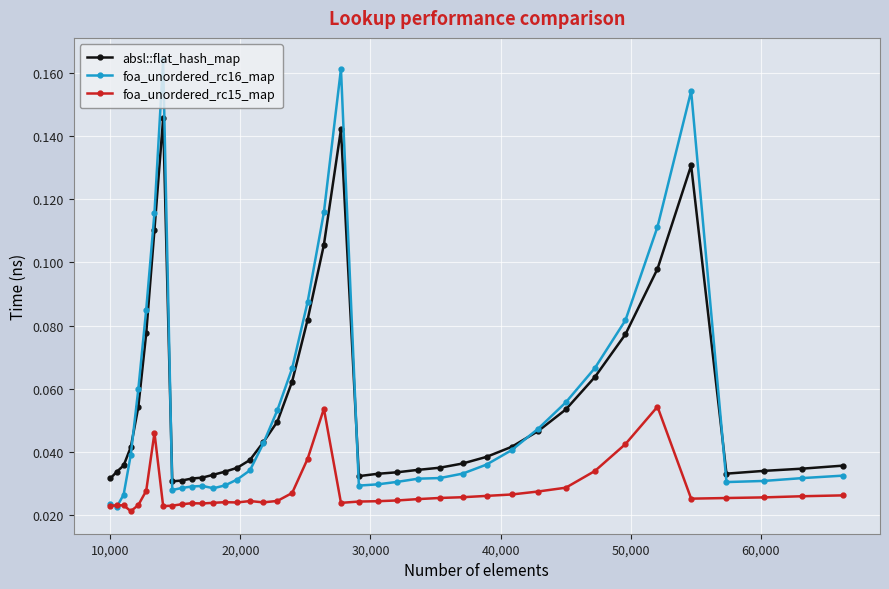

Count the number of categories in the chart.

40